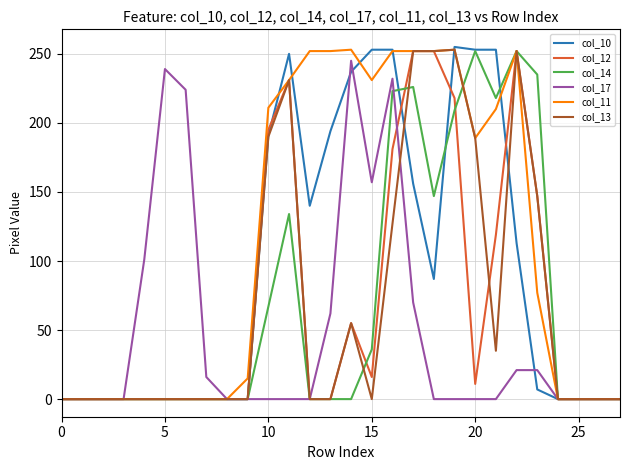

Which series has the largest total across all categories?

col_11